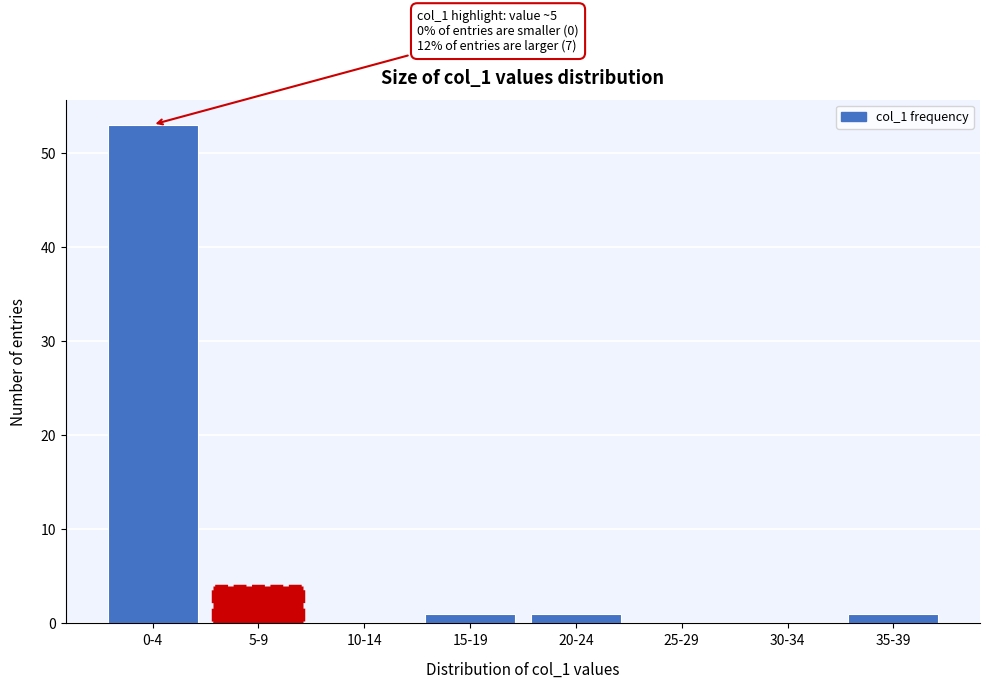

Reading left to right, transcribe all the data shown in this chart.

0-4=53	5-9=4	10-14=0	15-19=1	20-24=1	25-29=0	30-34=0	35-39=1